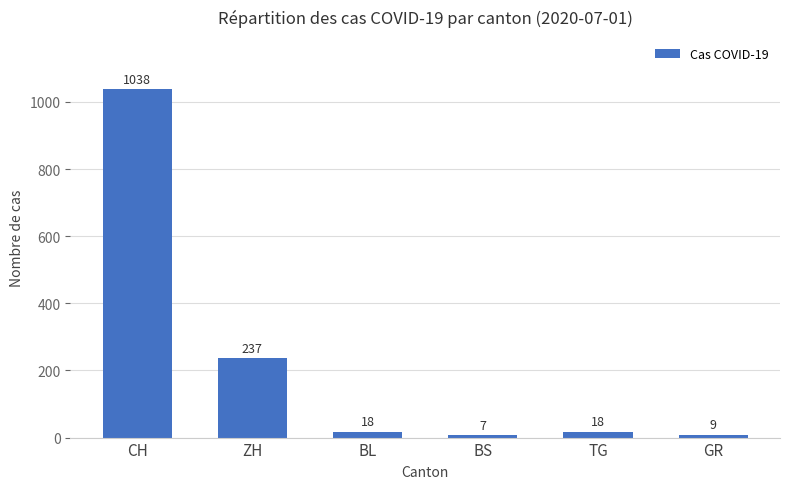

What is the greatest value displayed?

1038